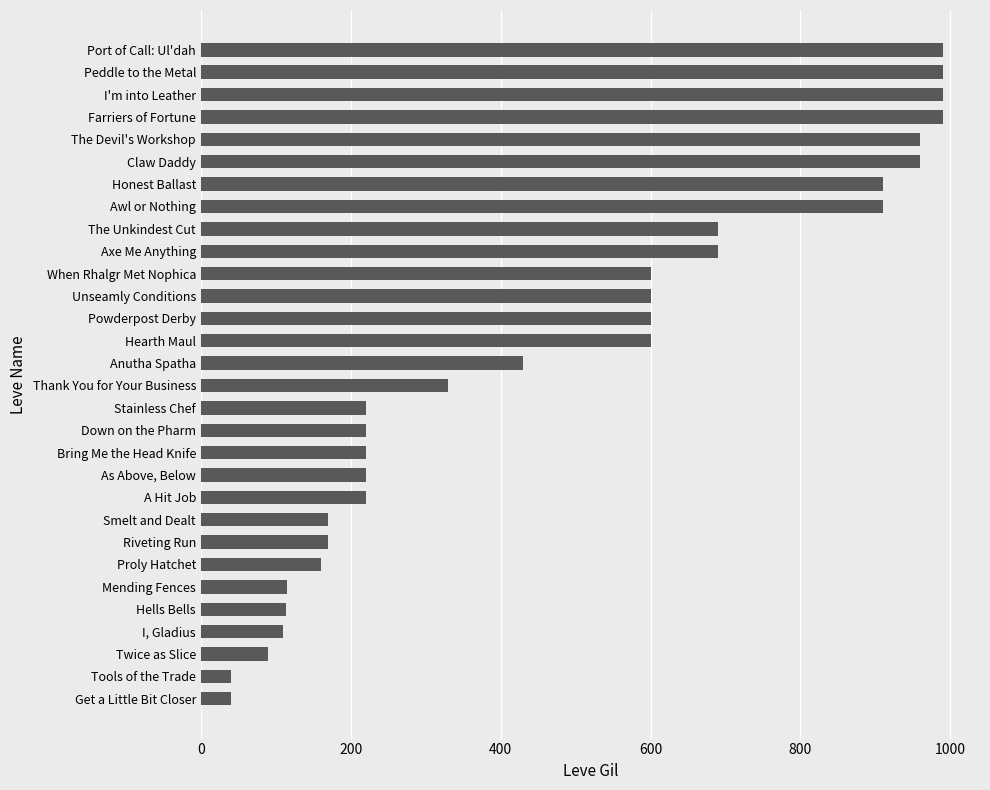

How many data points are less than 430?

15